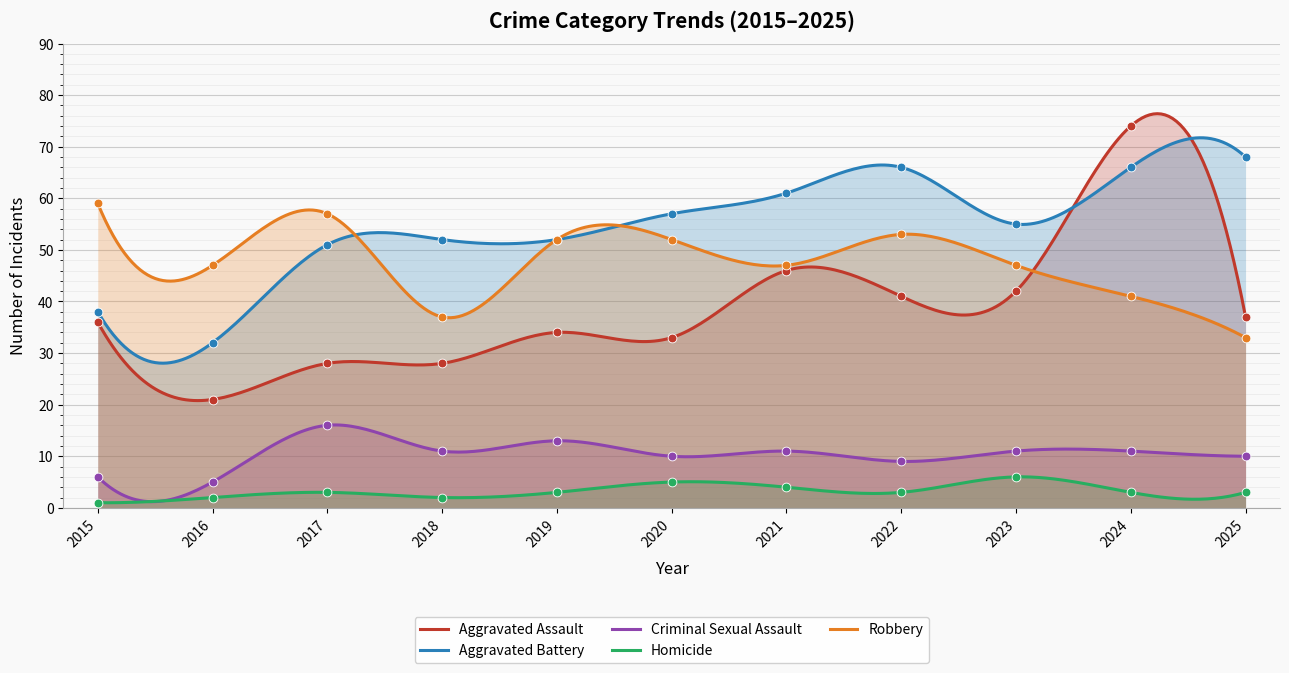

Which series has the largest Y range (max minus min)?

Aggravated Assault